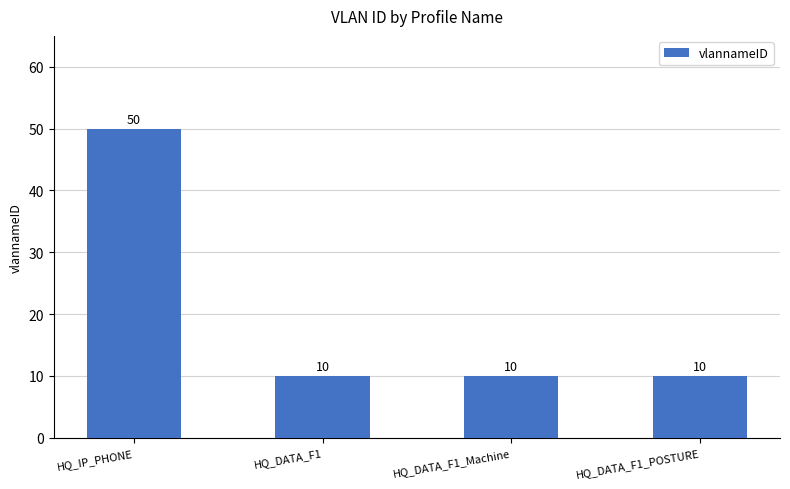

What is the minimum value shown in the chart?

10